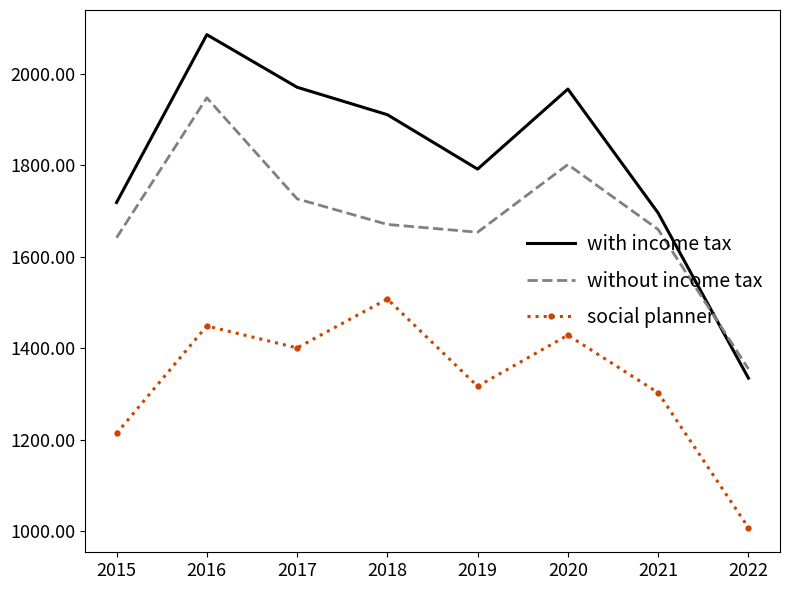

Is it true that with income tax equals 1971 at 2017?

True